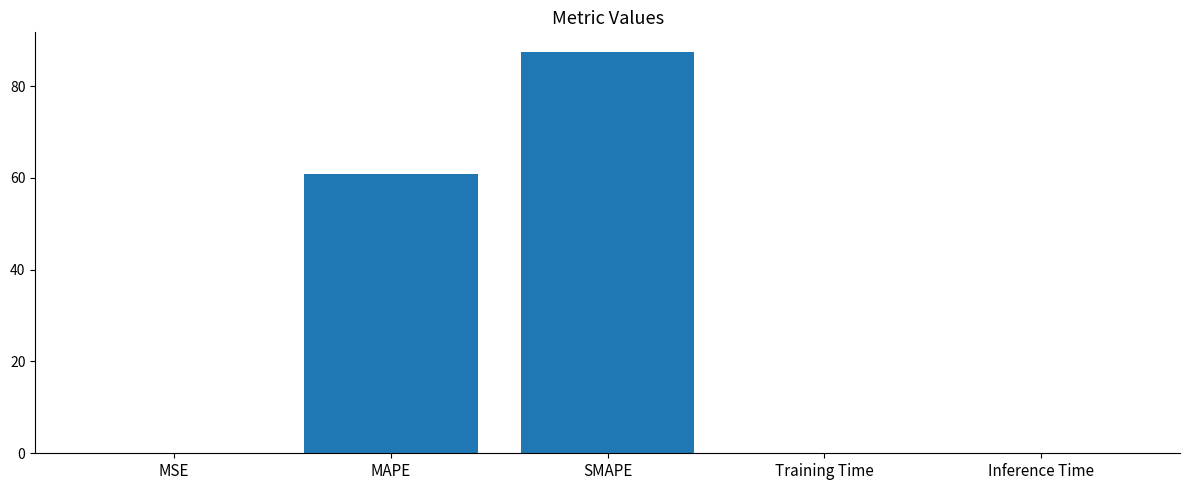

The value at SMAPE is 87.4. True or false?

True